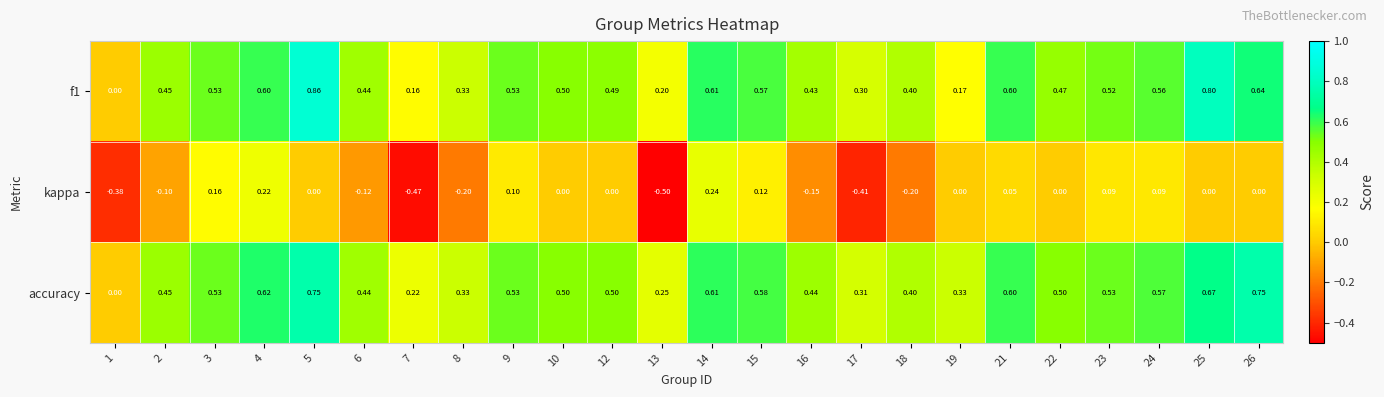

How many positive values does the f1 series have?

23